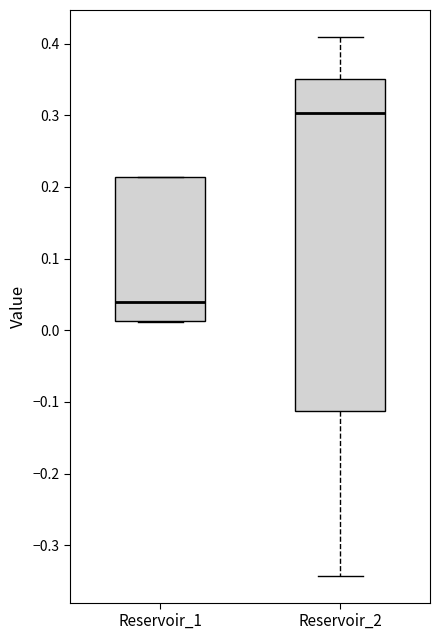

Which box has the highest median line?

Reservoir_2